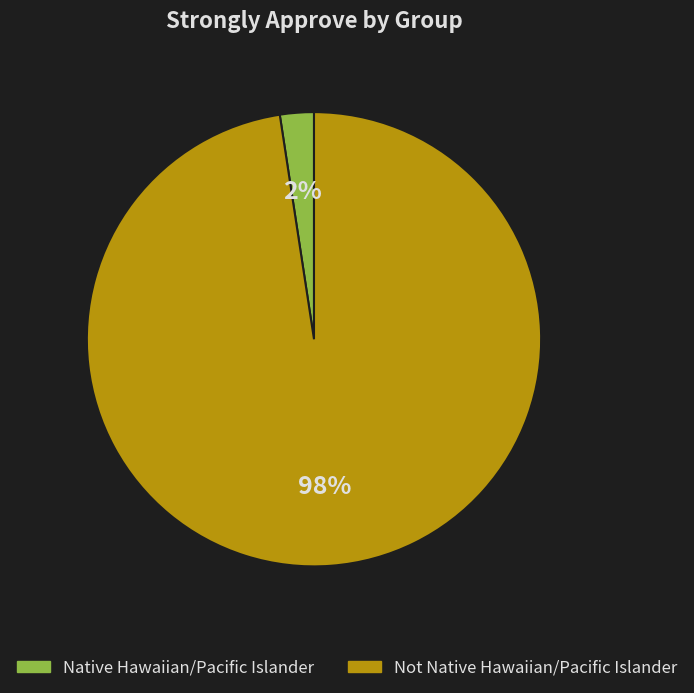

True or false: Native Hawaiian/Pacific Islander accounts for 2% of the total.

True